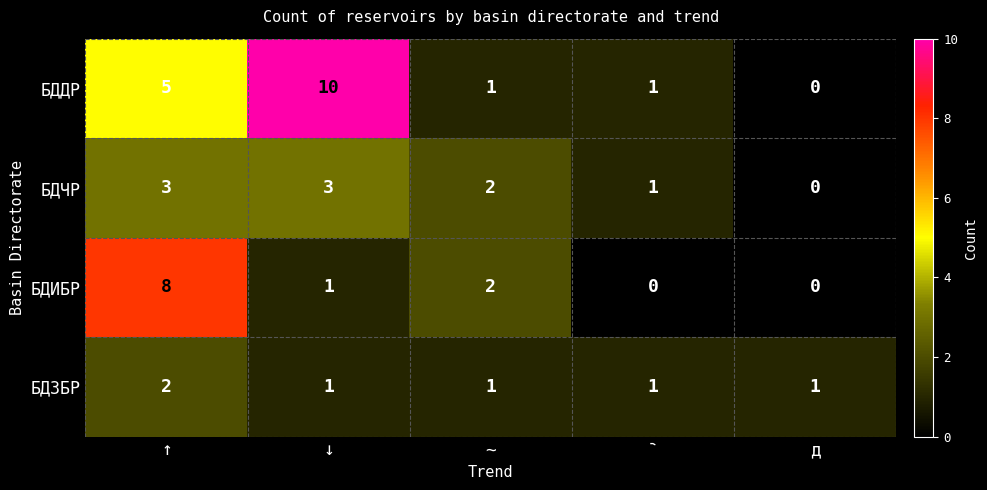

How many distinct data groups are displayed?

4